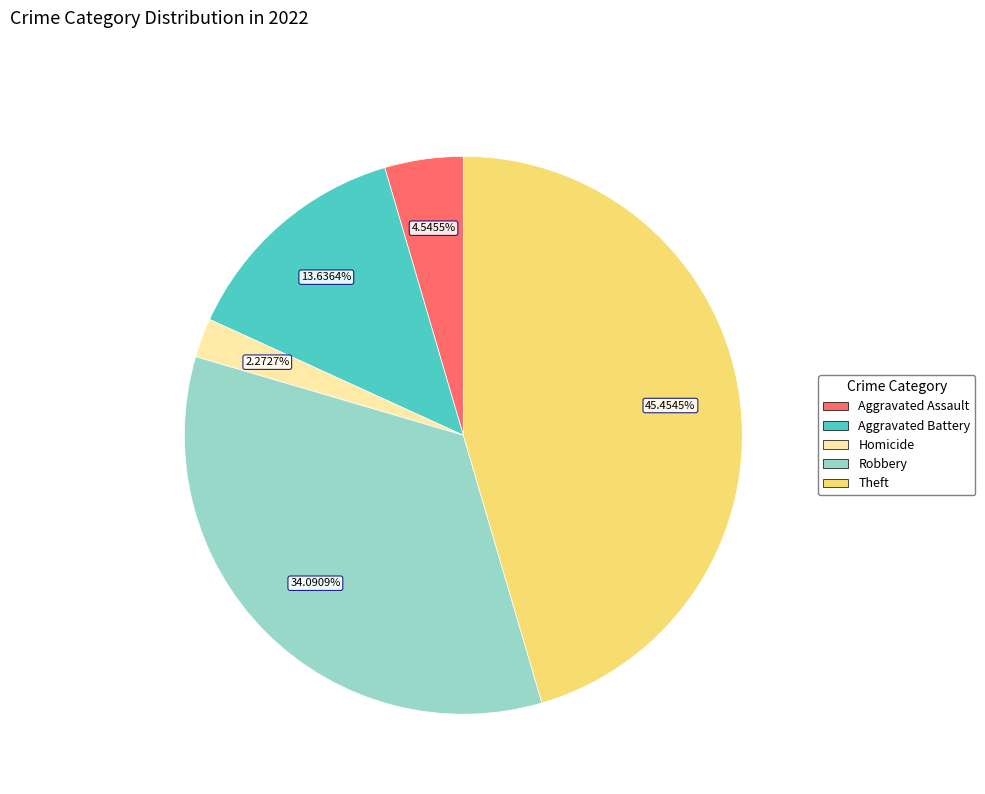

Does any single category account for the majority?

No